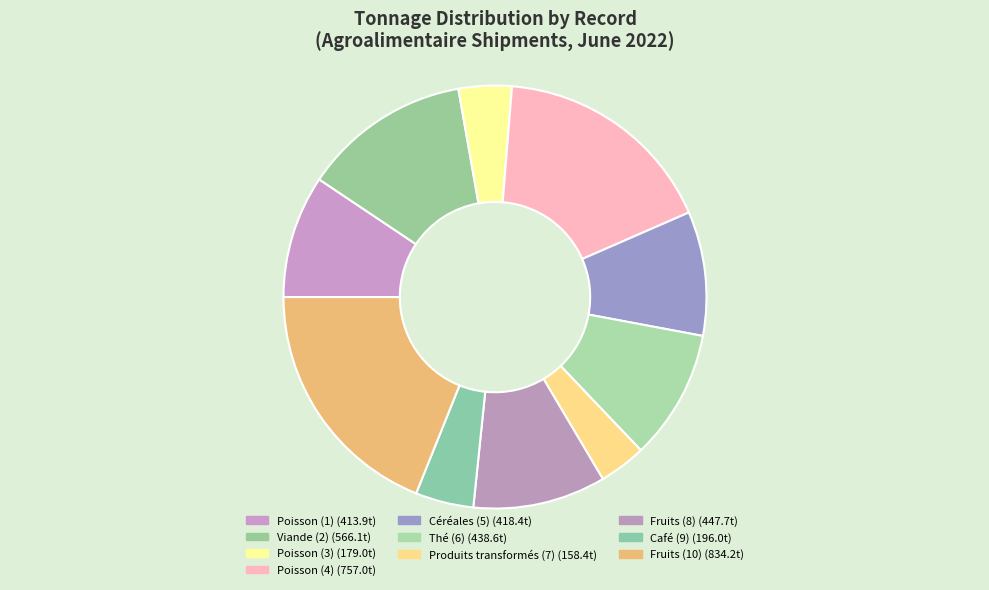

Rank the categories by value from highest to lowest.

Fruits (10), Poisson (4), Viande (2), Fruits (8), Thé (6), Céréales (5), Poisson (1), Café (9), Poisson (3), Produits transformés (7)